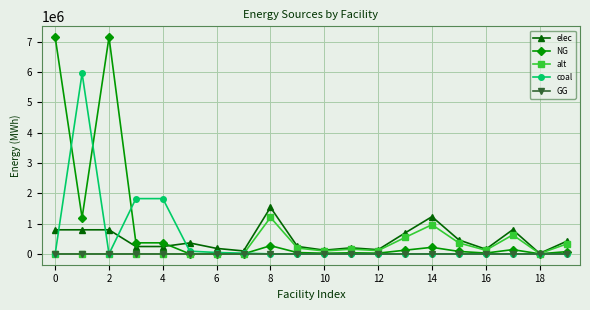

What are all the series names shown in the legend?

elec, NG, alt, coal, GG